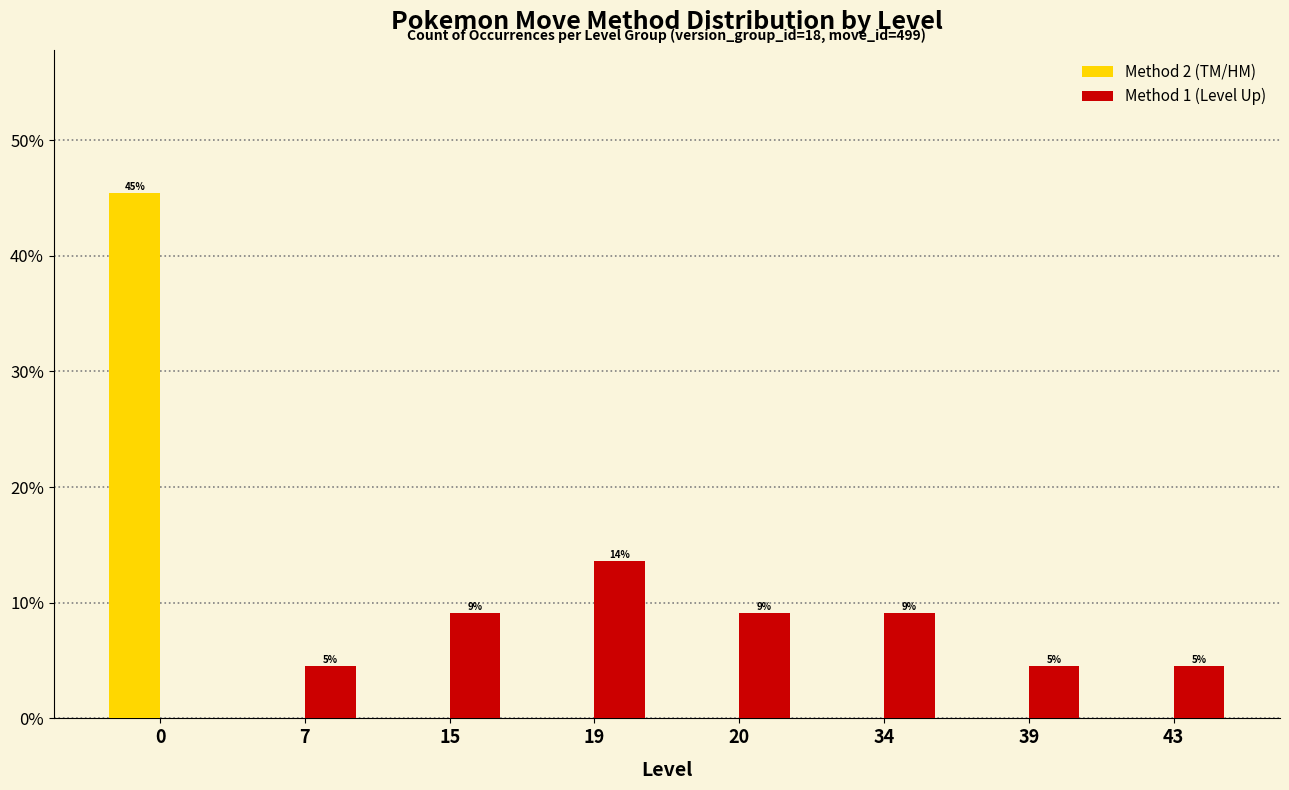

What is the difference between the maximum and minimum values in the Method 1 (Level Up) series?

13.6